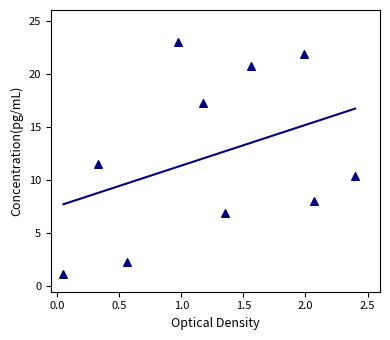

What is the range of X values (max minus min)?

2.3